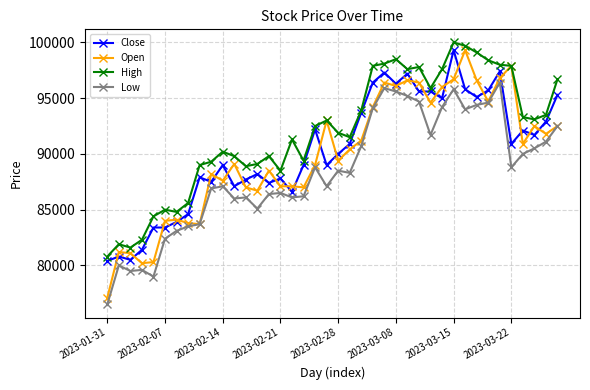

Which series has the largest total across all categories?

High